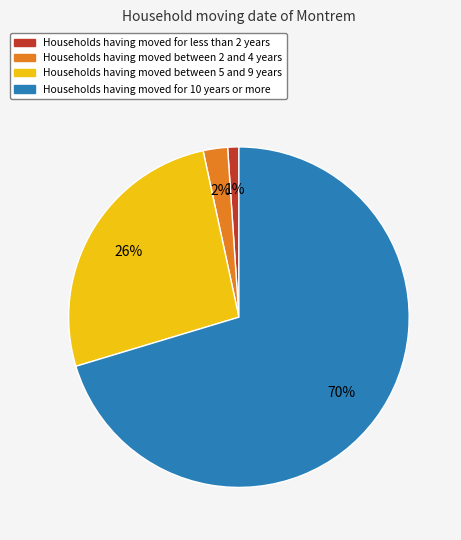

How many slices are in this pie chart?

4